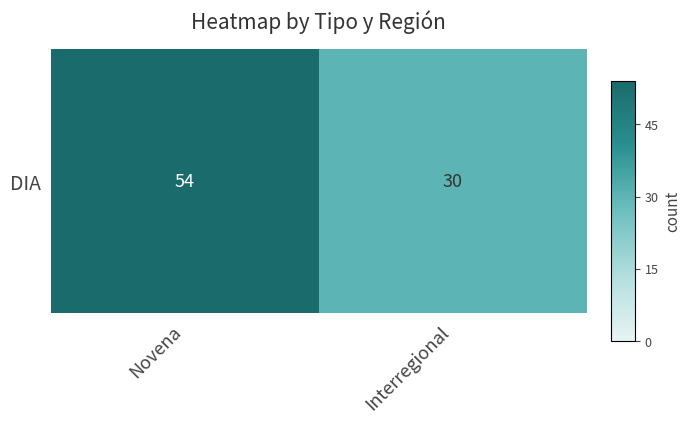

At which category does the chart reach its peak across all series?

Novena